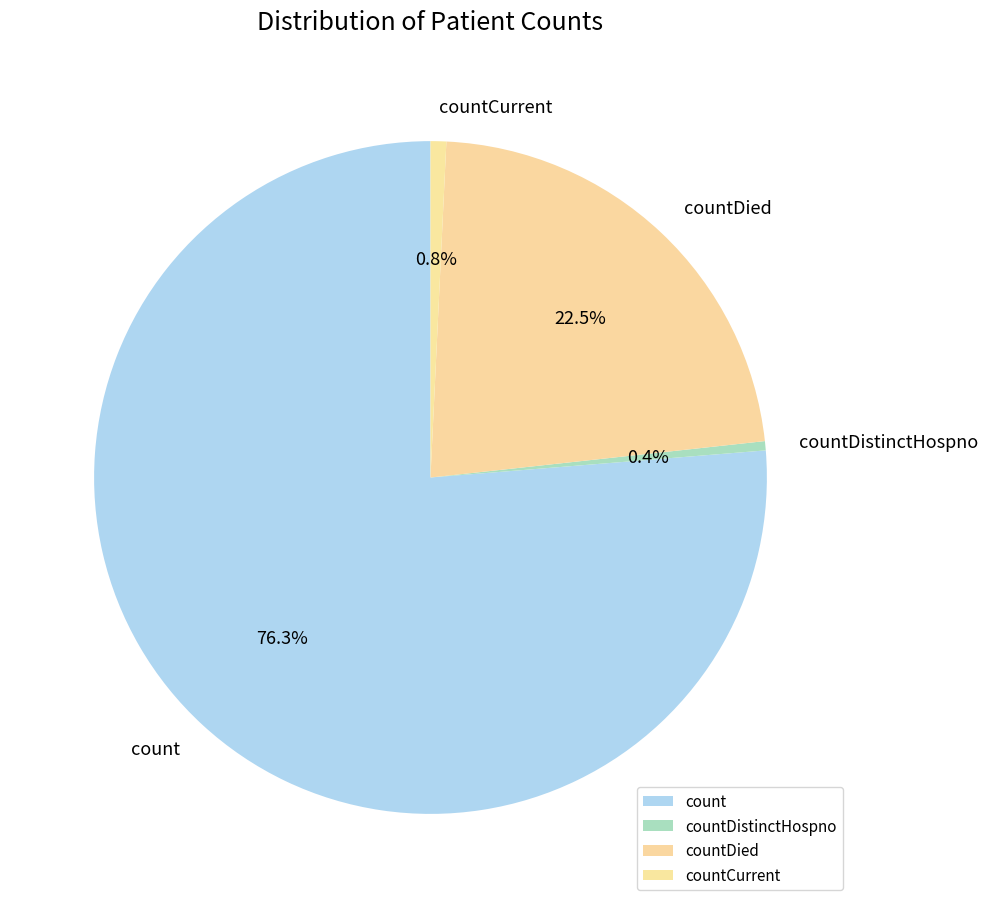

What is the total percentage of count and countDistinctHospno?

76.7%